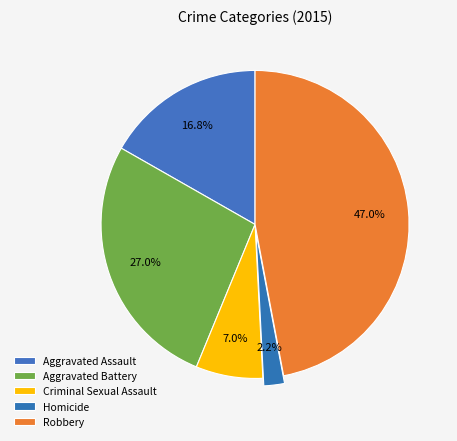

True or false: Aggravated Battery accounts for 27% of the total.

True